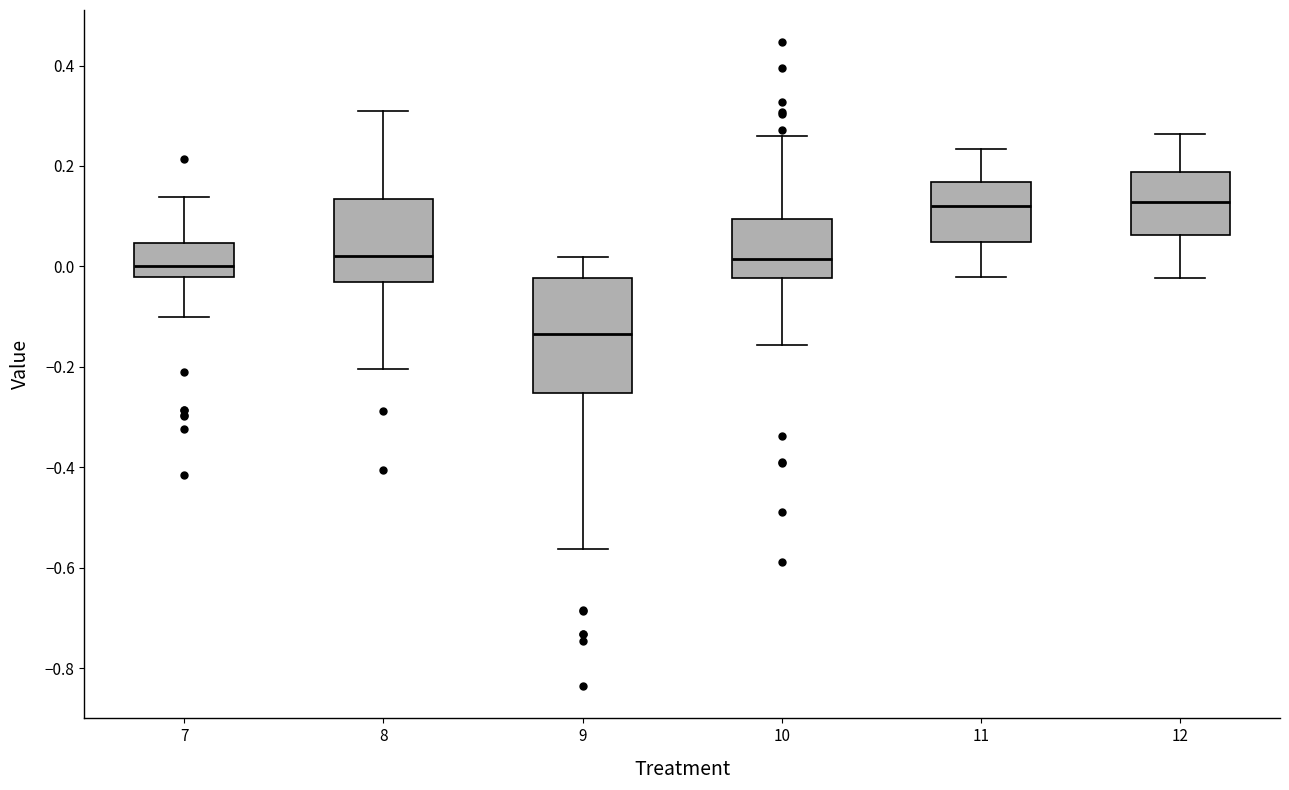

Which box has the lowest median line?

9